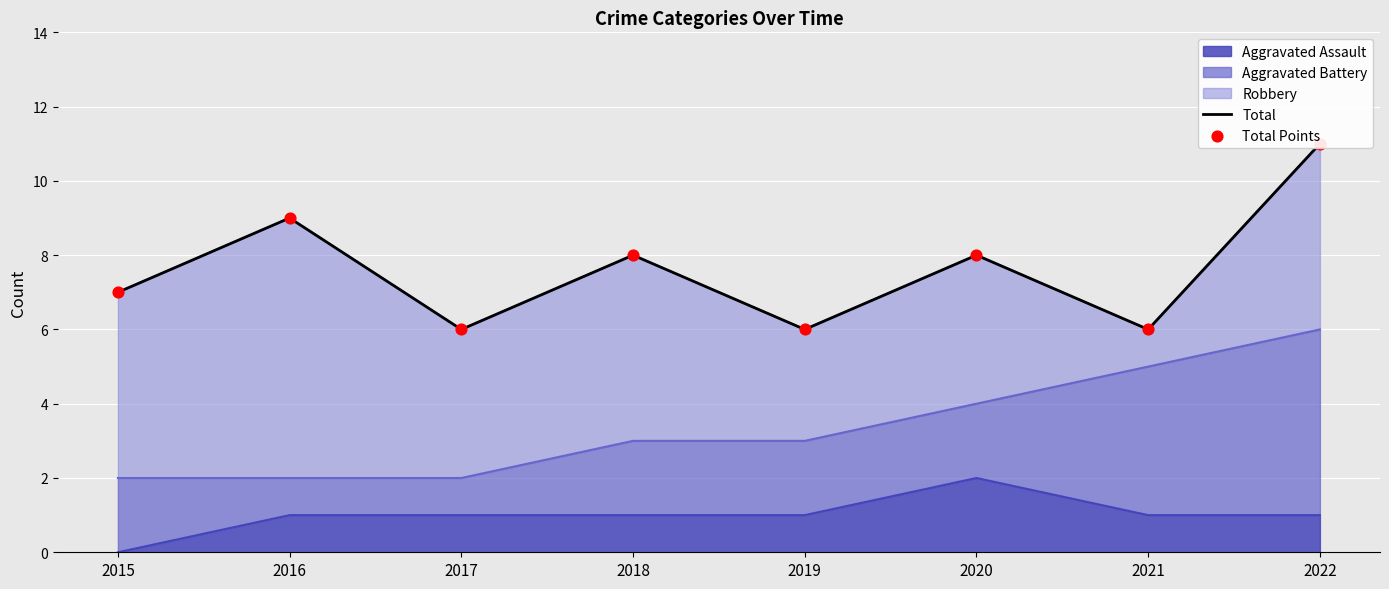

The value of Aggravated Assault at 2015 is 0. True or false?

True